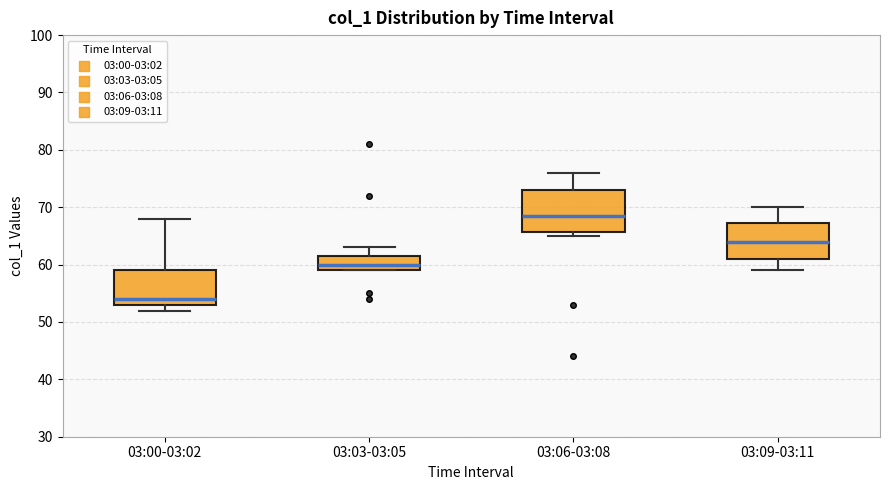

Comparing the boxes themselves (not the whiskers), which one is the tallest?

03:06-03:08